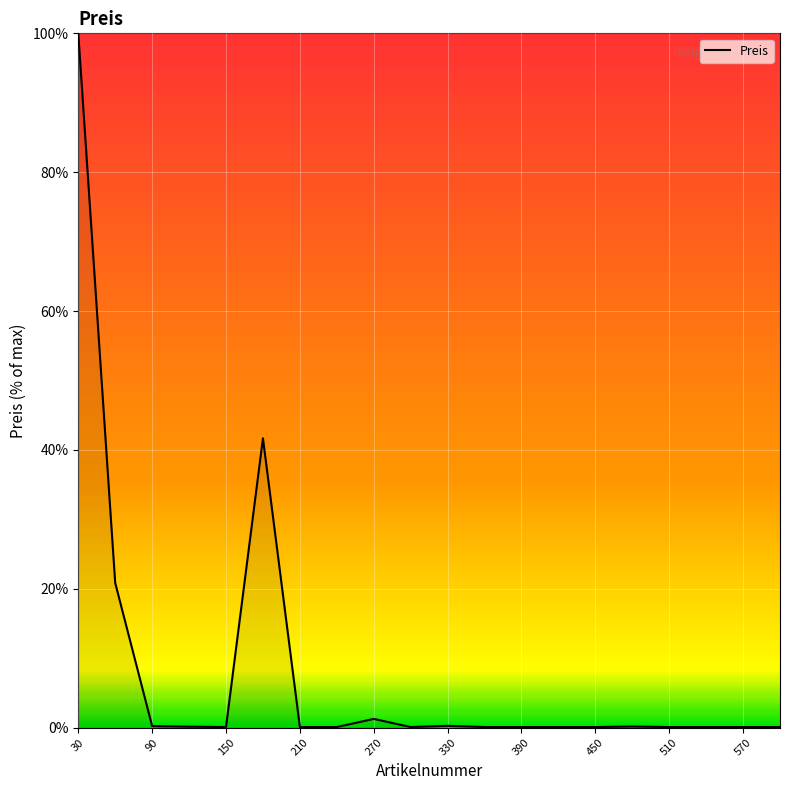

What is the greatest value displayed?

100.0